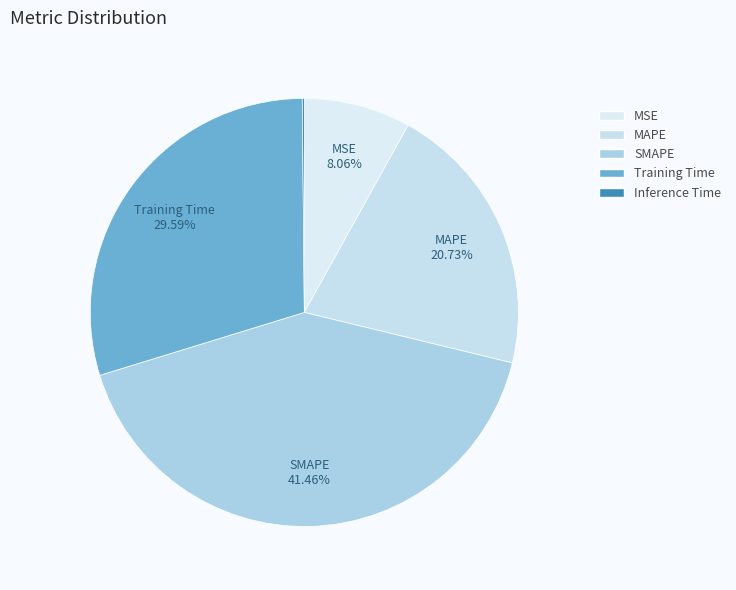

Is the sum of MSE and SMAPE greater than half?

No